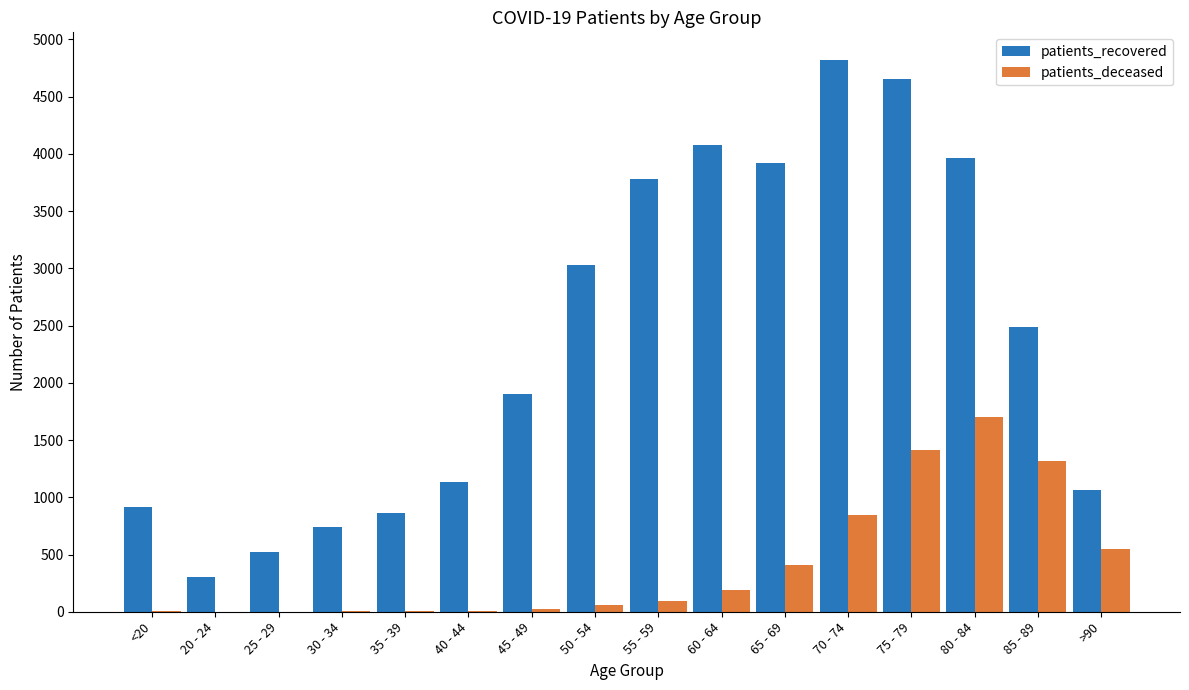

What is the greatest value displayed?

4821